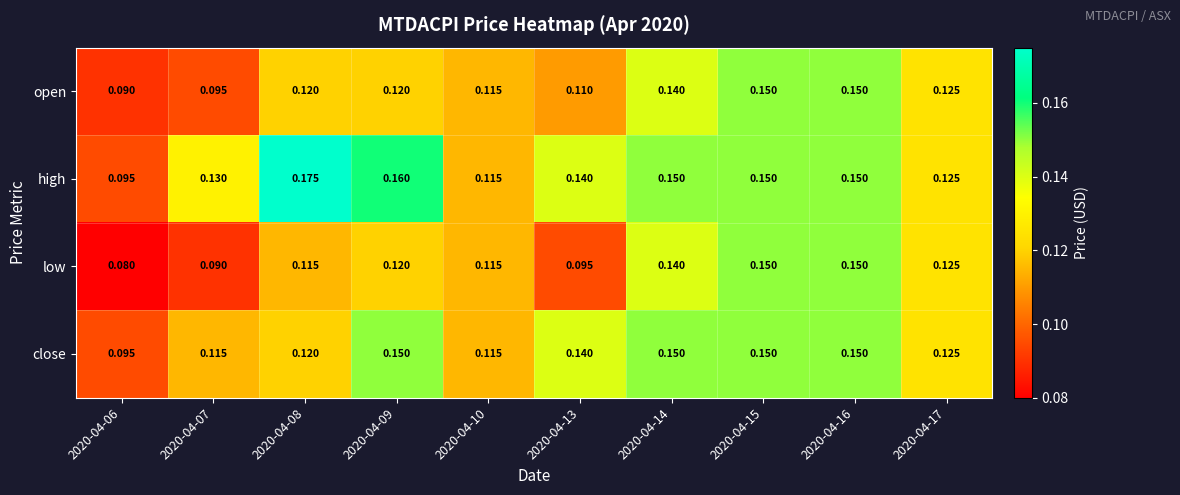

Rank the series by their average value, from highest to lowest.

high, close, open, low